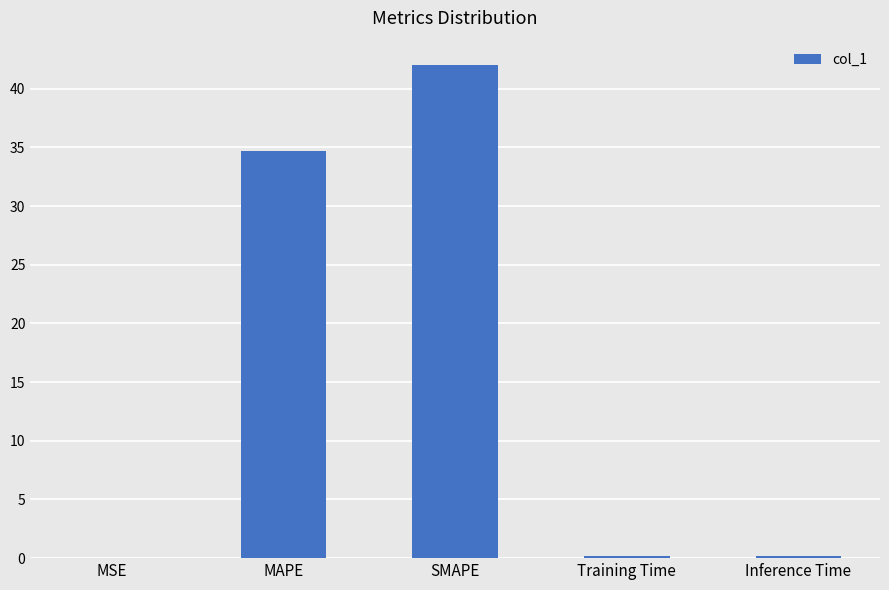

What is the change in value from MSE to SMAPE?

+42.0